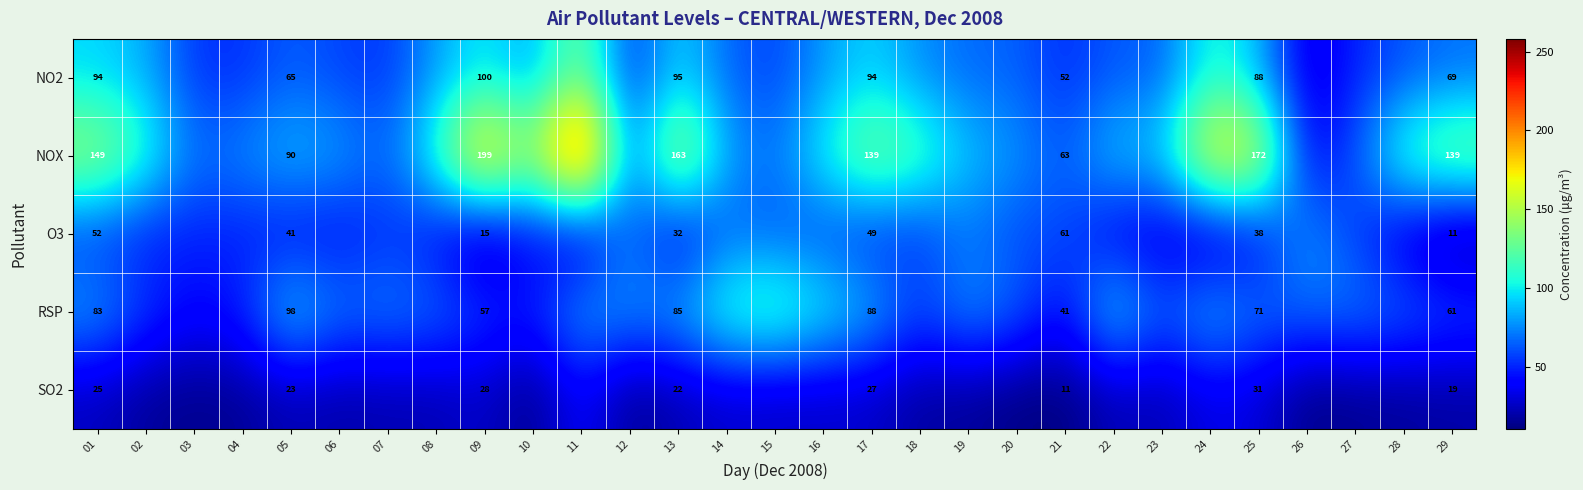

Is it true that SO2 equals 25 at 01?

True